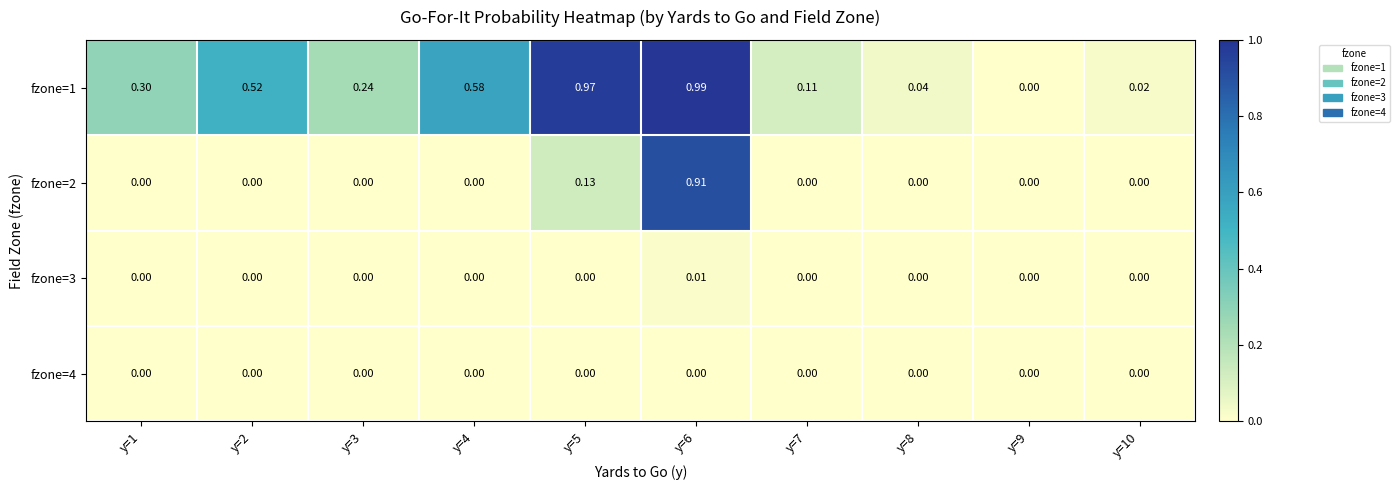

Is the value of fzone=1 at y=3 greater than the value of fzone=2 at y=1?

Yes